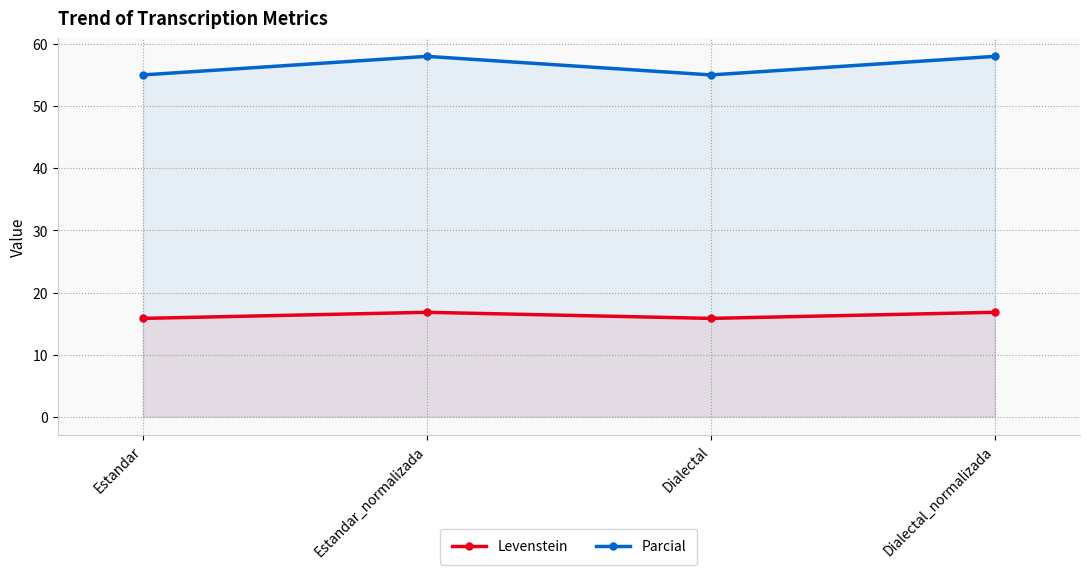

Does the chart display data point markers on the line(s)?

Yes